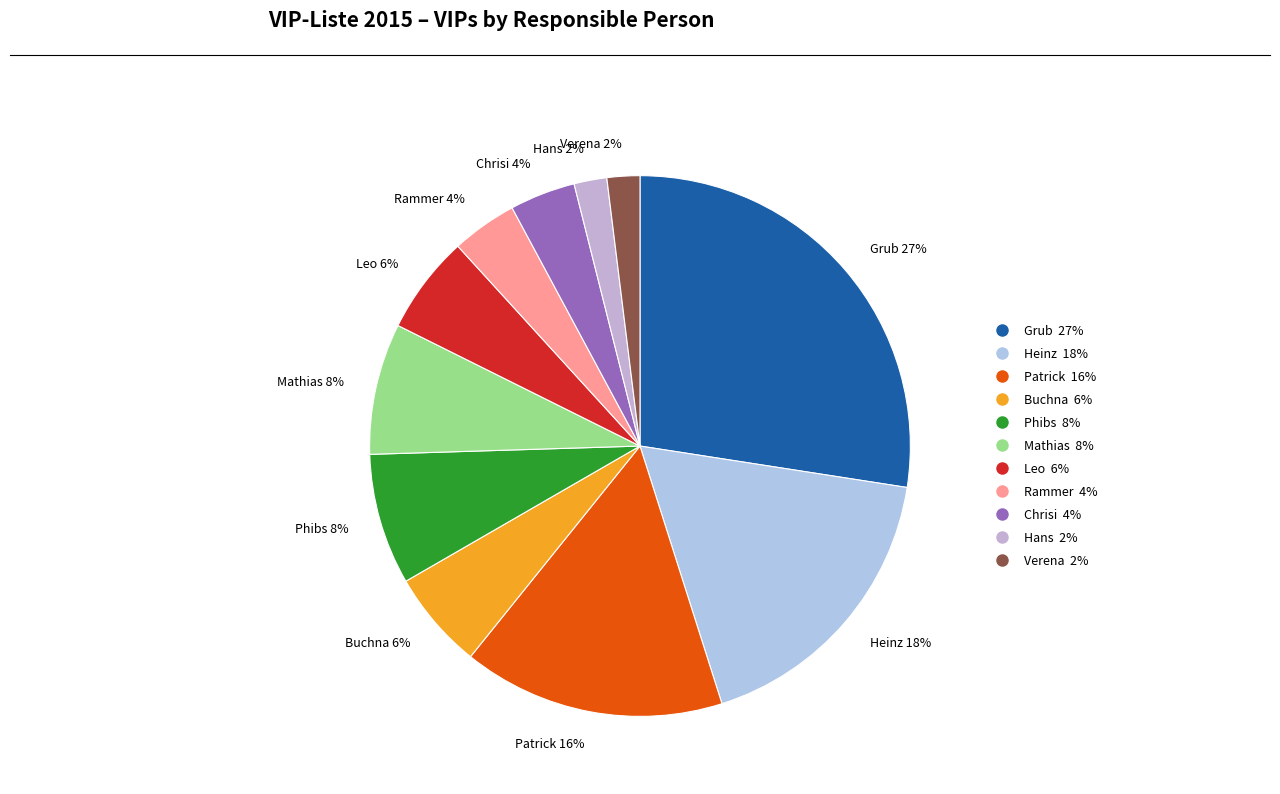

To the nearest percent, what percentage of the pie is Leo?

6%